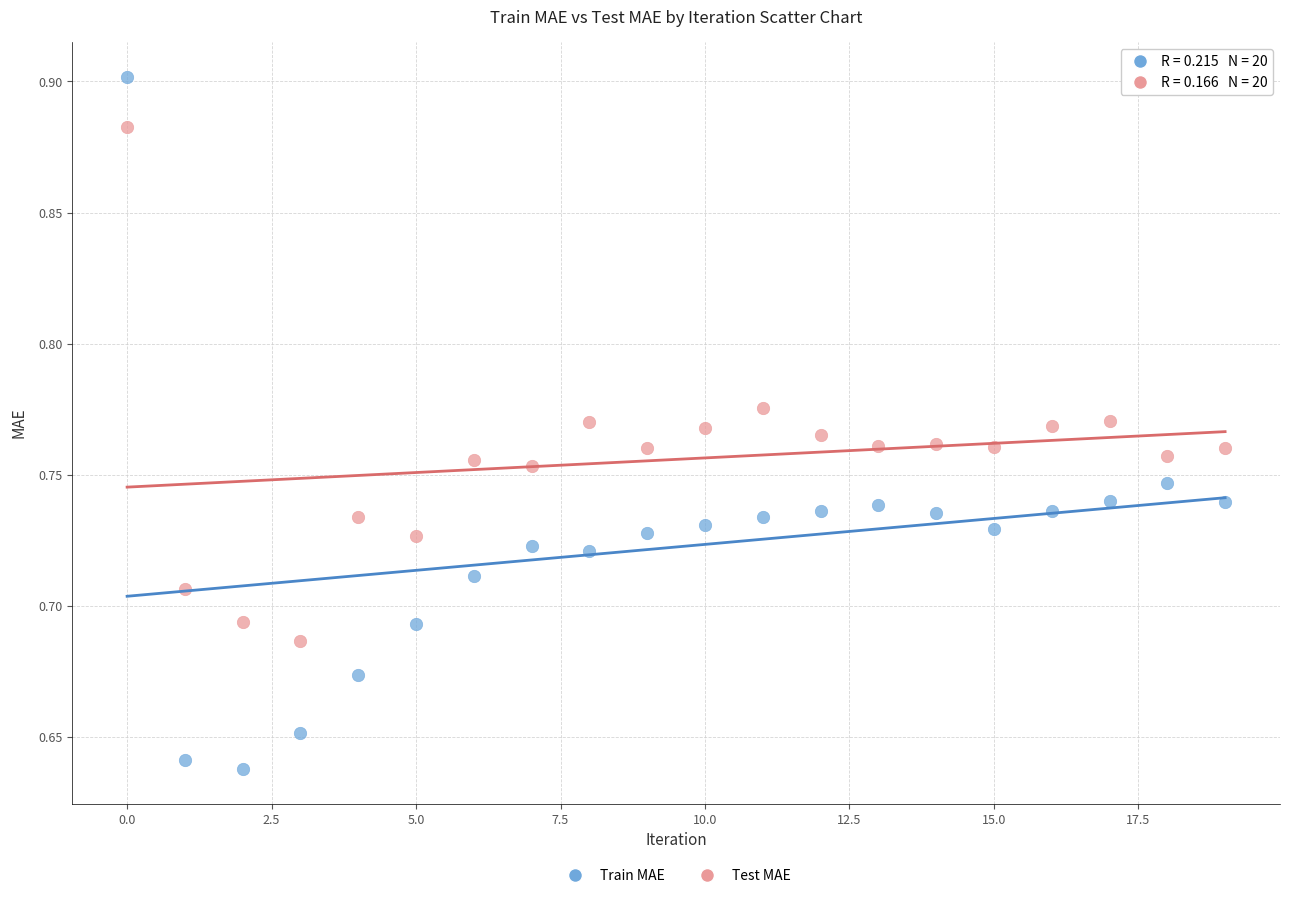

Which series has the widest spread of Y values?

Train MAE